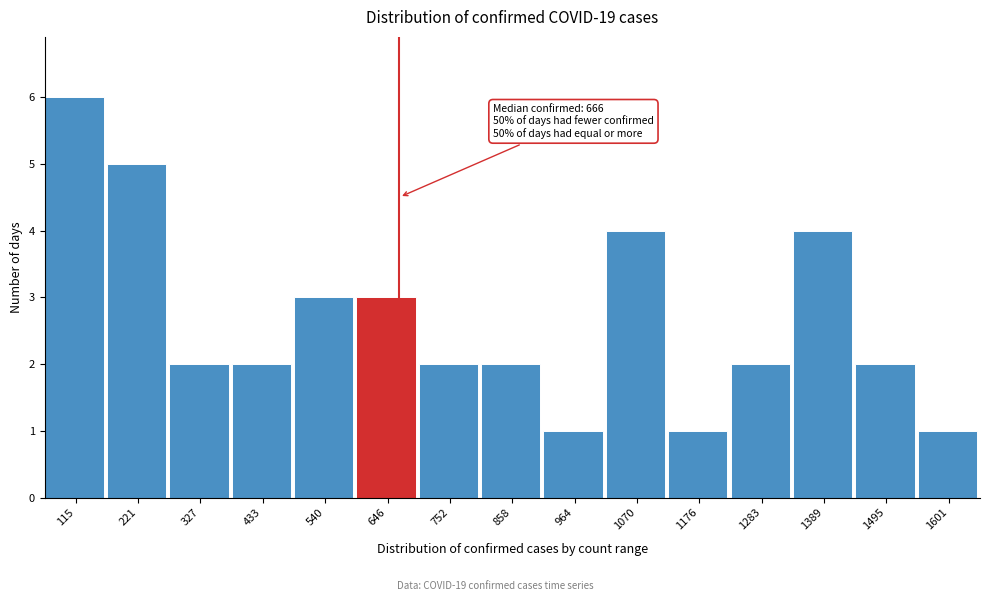

Which range on the x-axis has the tallest bar?

60 to 160